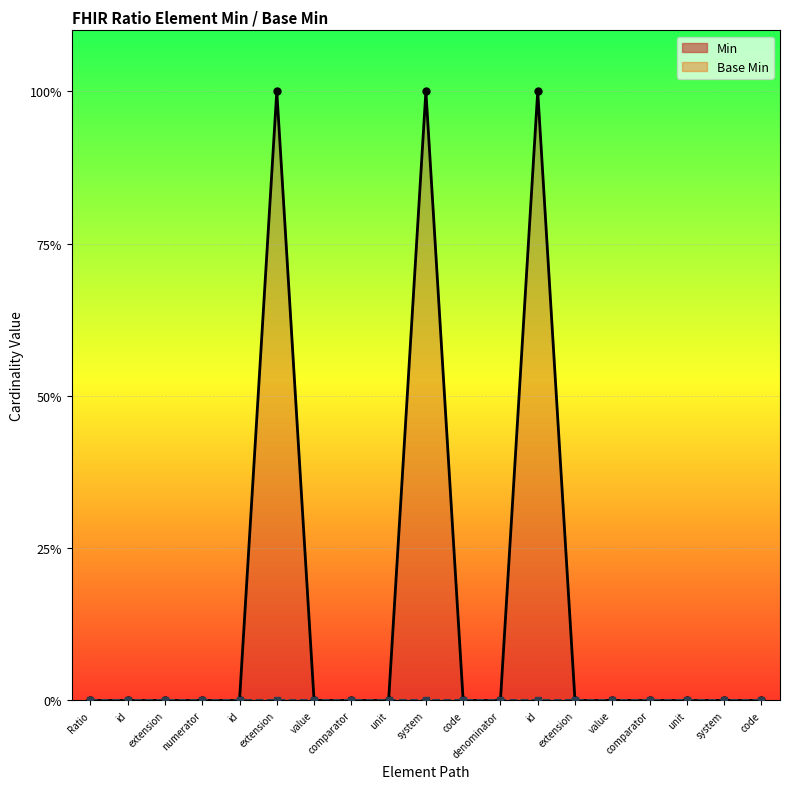

What is the difference between the second highest and minimum values?

1